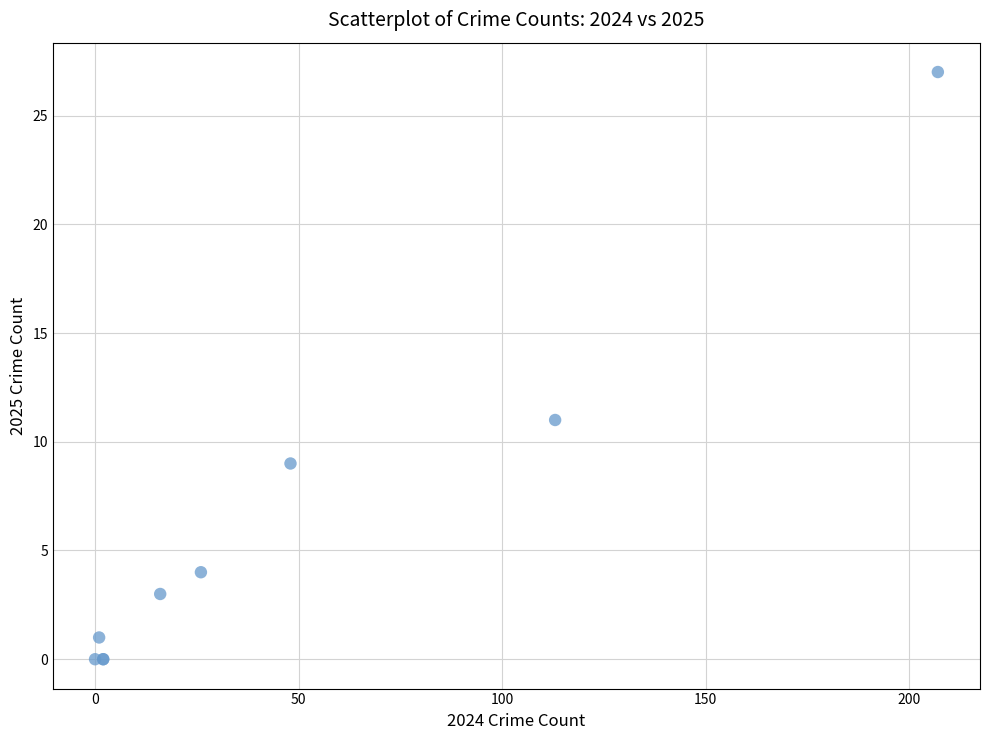

What Y value in the scatter plot is closest to 13?

11